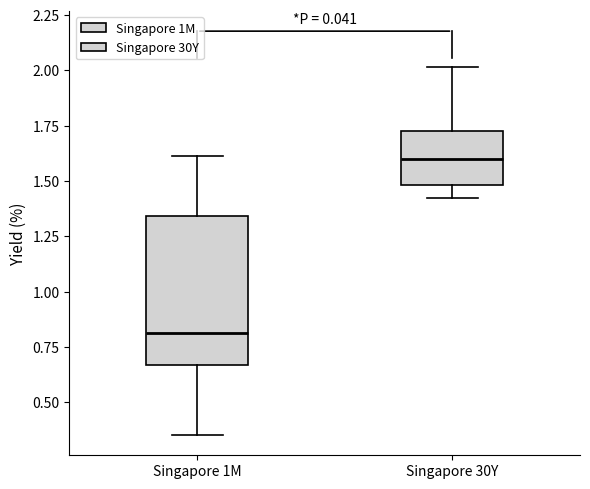

Which box has the lowest median line?

Singapore 1M